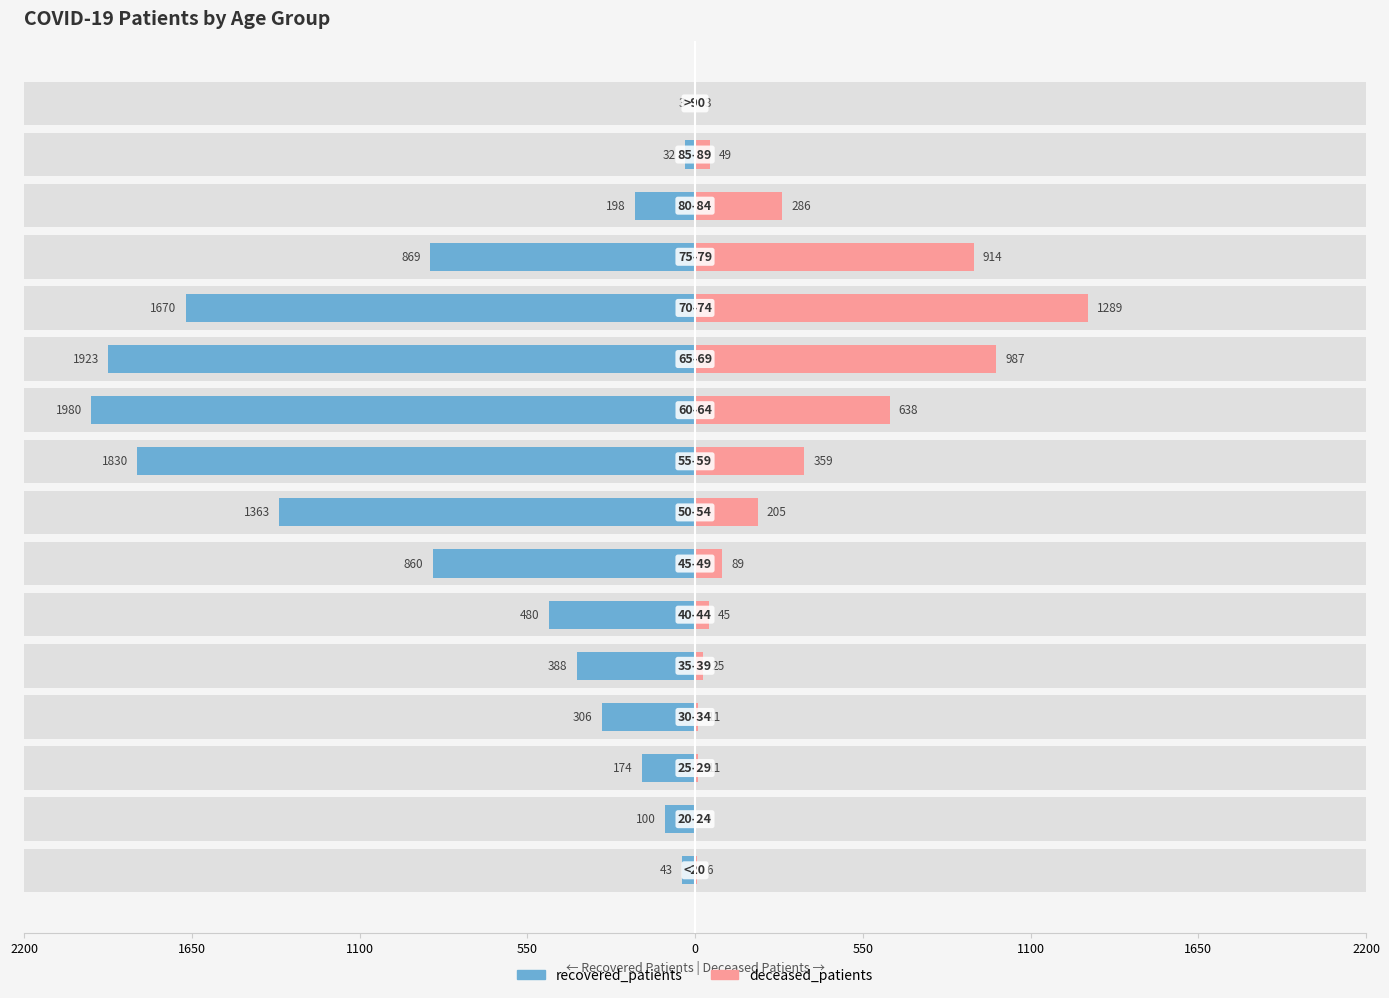

How many positive values does the deceased_patients series have?

15